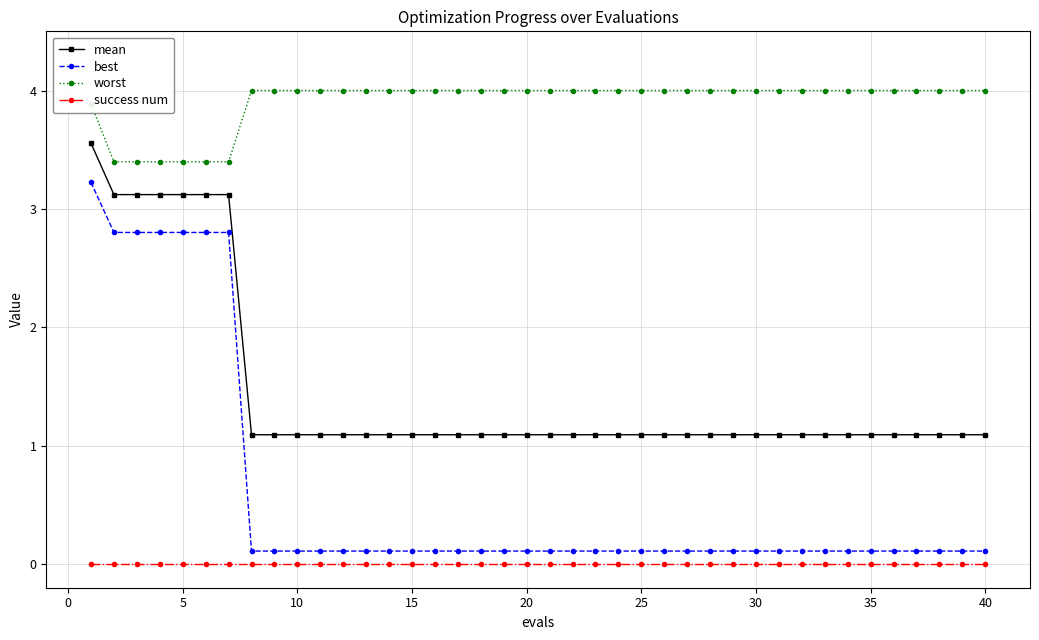

At how many categories does at least one series exceed 2?

40